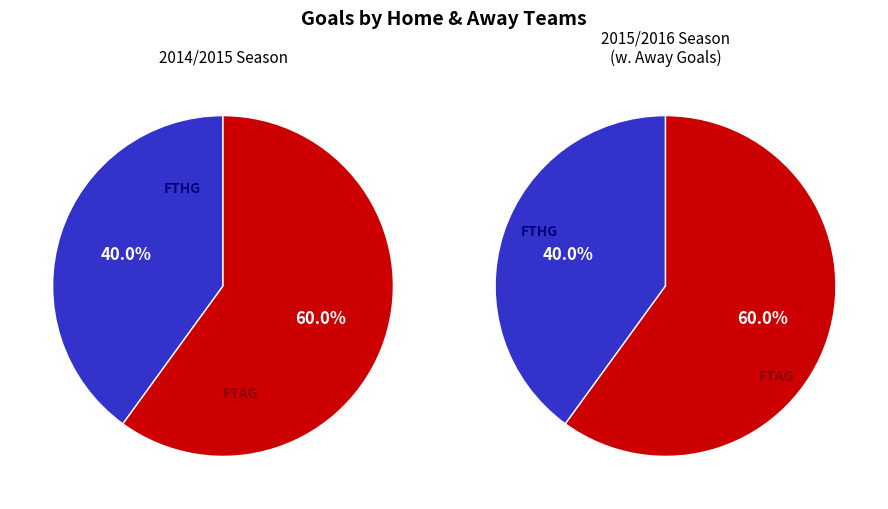

To the nearest percent, what is the combined percentage of 2015/2016 and 2014/2015?

100%